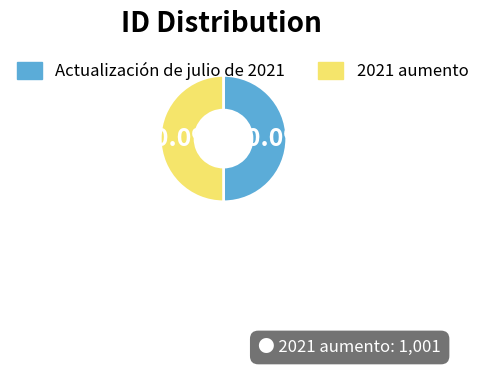

Approximately how many times larger is the value at 2021 aumento compared to Actualización de julio de 2021?

1.0